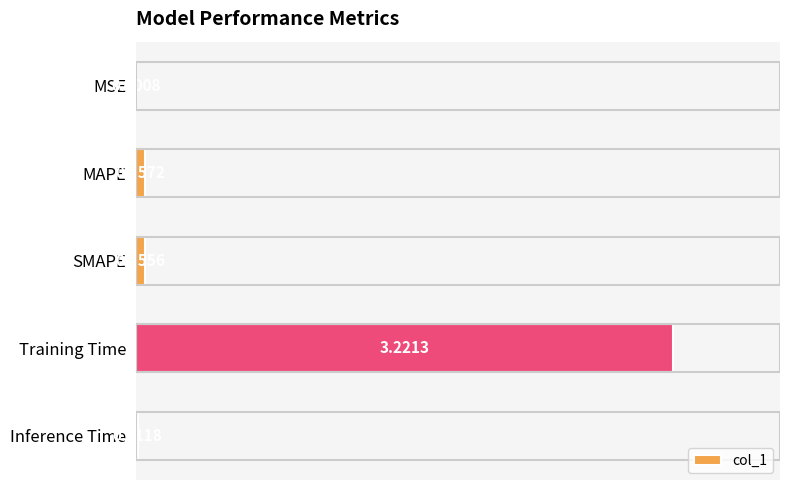

Which label corresponds to the largest value in the chart?

Training Time